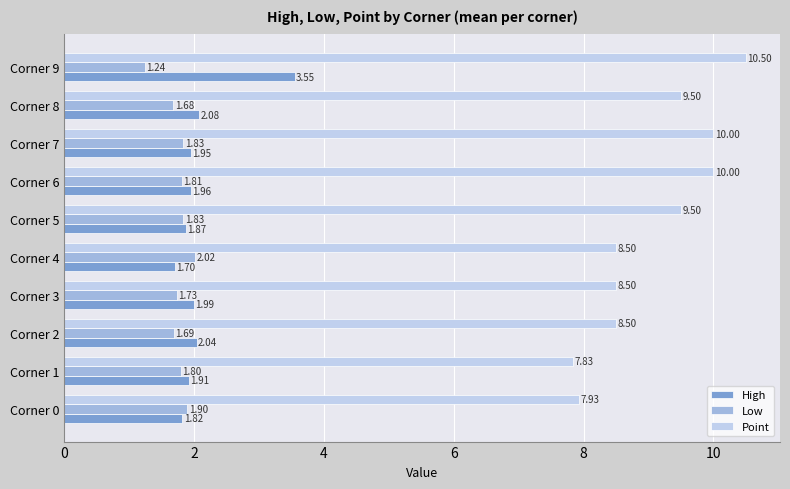

How many series are shown in this chart?

3